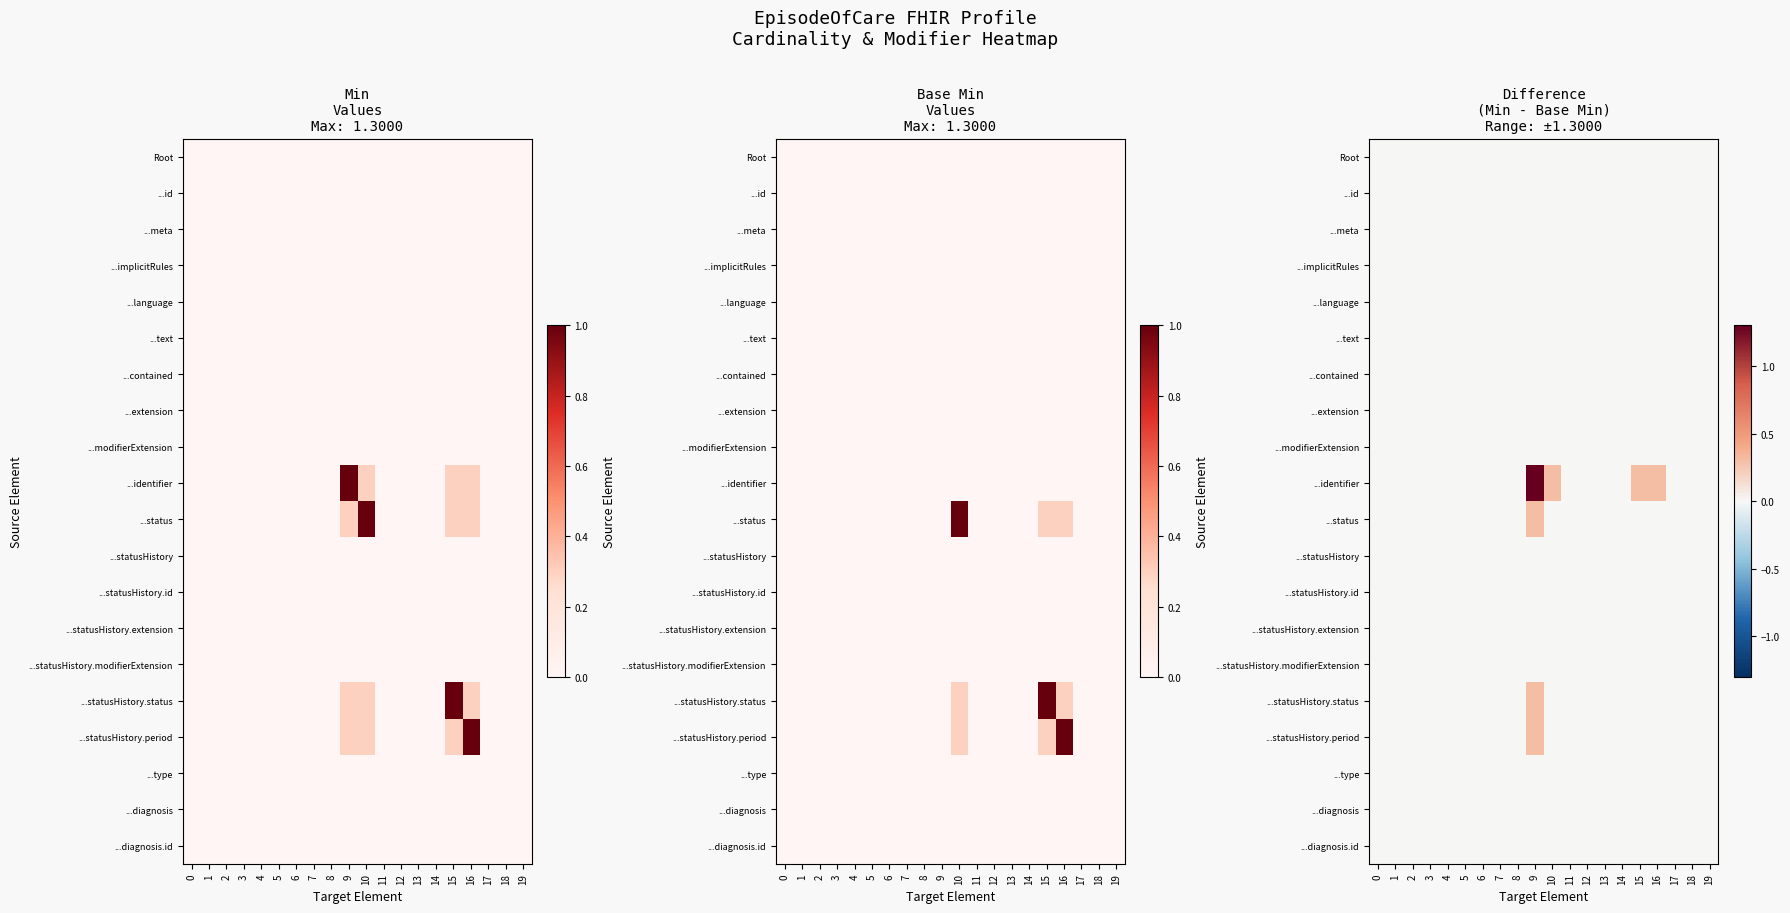

Which series has the largest total across all categories?

...identifier